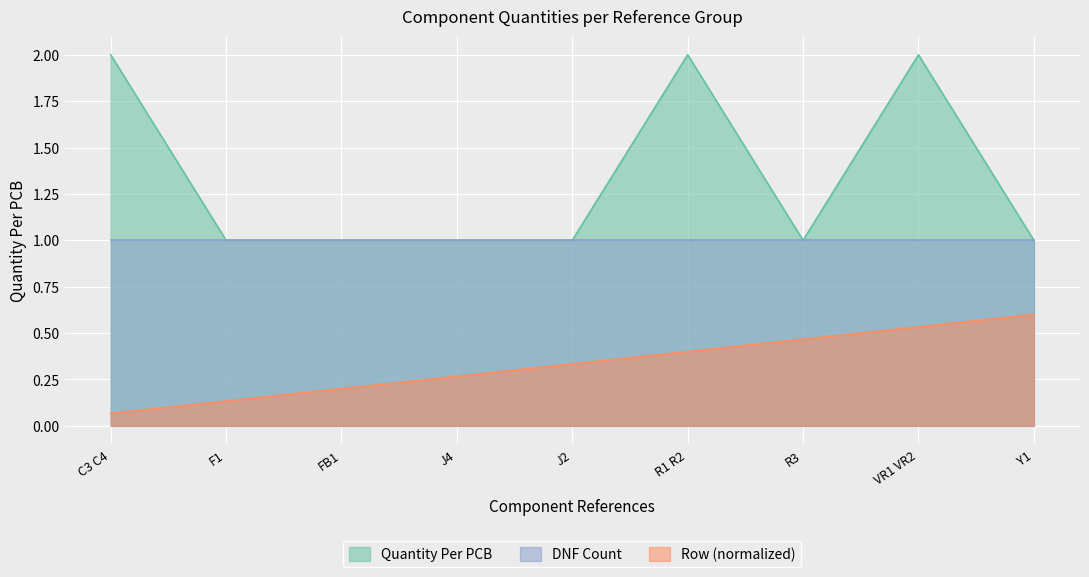

What are all the series names shown in the legend?

Quantity Per PCB, DNF Count, Row (normalized)